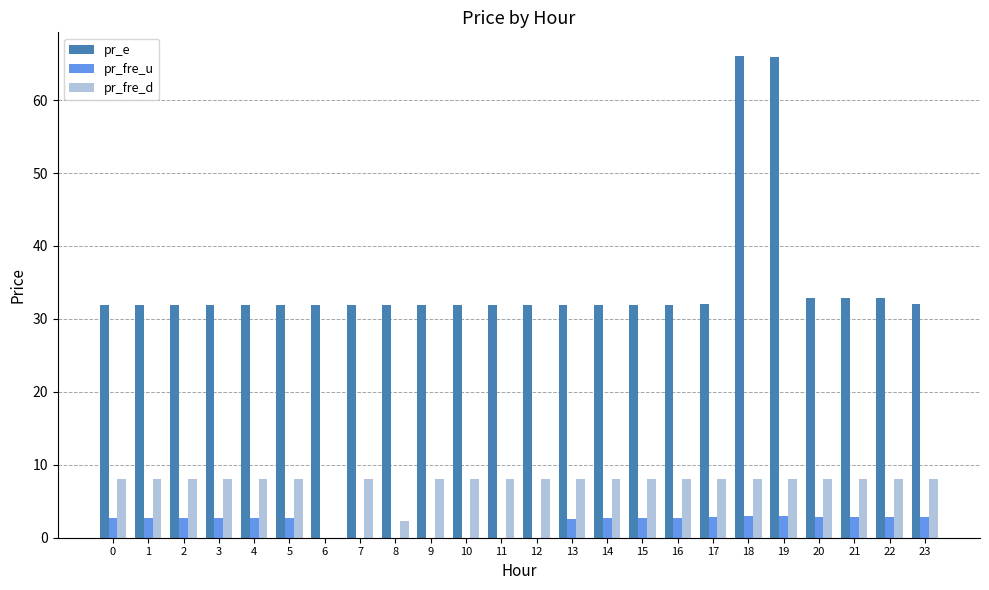

Is it true that pr_fre_d equals 8.0 at 14?

True